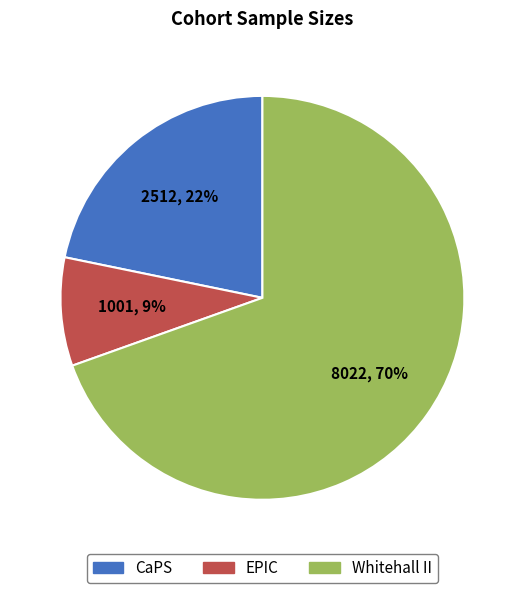

To the nearest percent, what is the average slice percentage?

33%